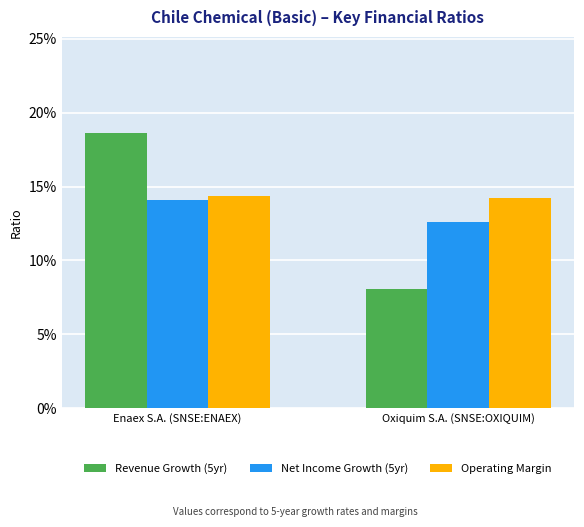

Which series has the widest spread of values?

Revenue Growth (5yr)